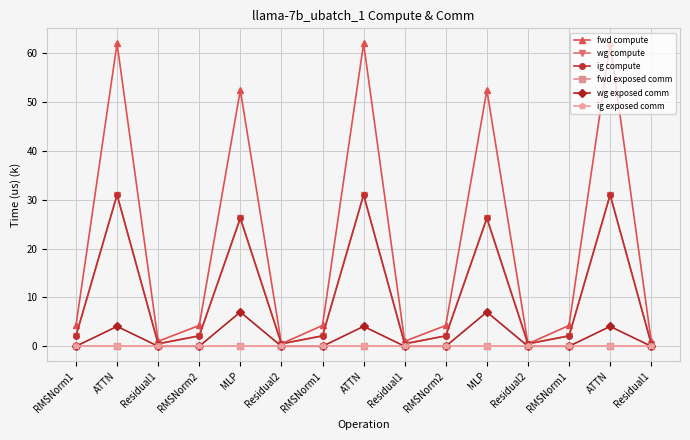

What is the label of the 6th point from the left?

Residual2